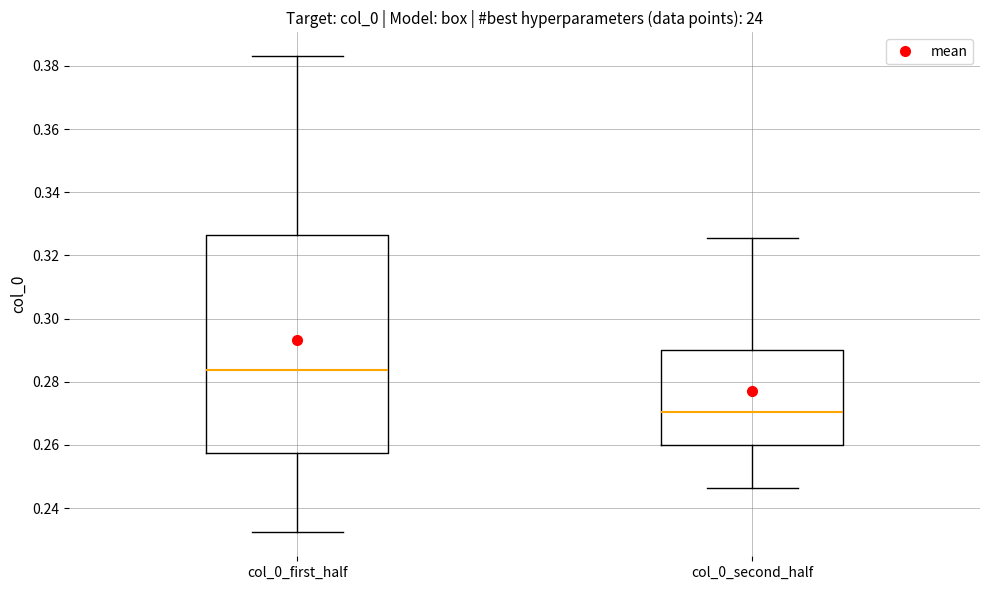

Reading left to right, read every box against the y-axis: the position of its median line, the range the box covers, and the ends of its whiskers. The values are not printed on the chart, so give them approximately, as read against the axis.

col_0_first_half: median 0.284, box 0.258 to 0.326, whiskers 0.232 to 0.384
col_0_second_half: median 0.270, box 0.260 to 0.290, whiskers 0.246 to 0.326